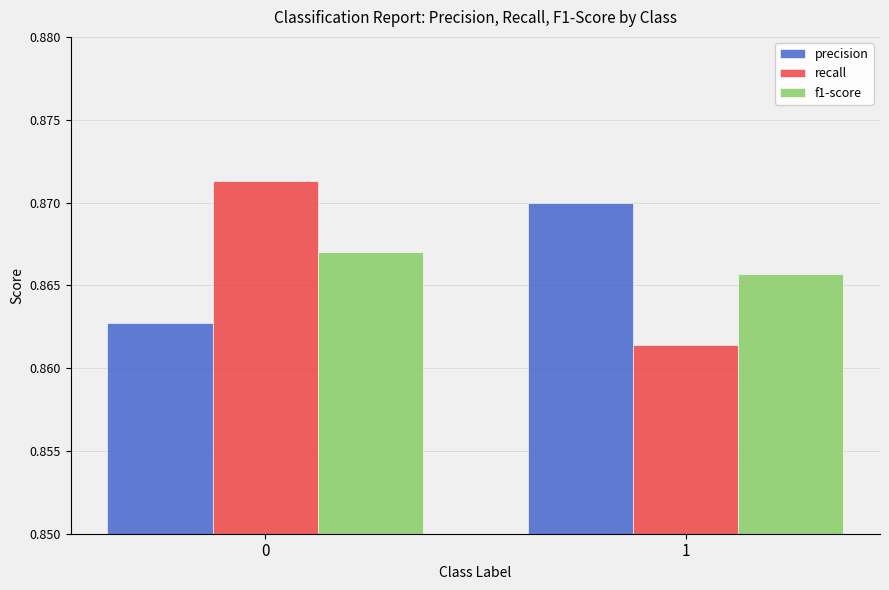

What is the total value across all series at 0?

2.6